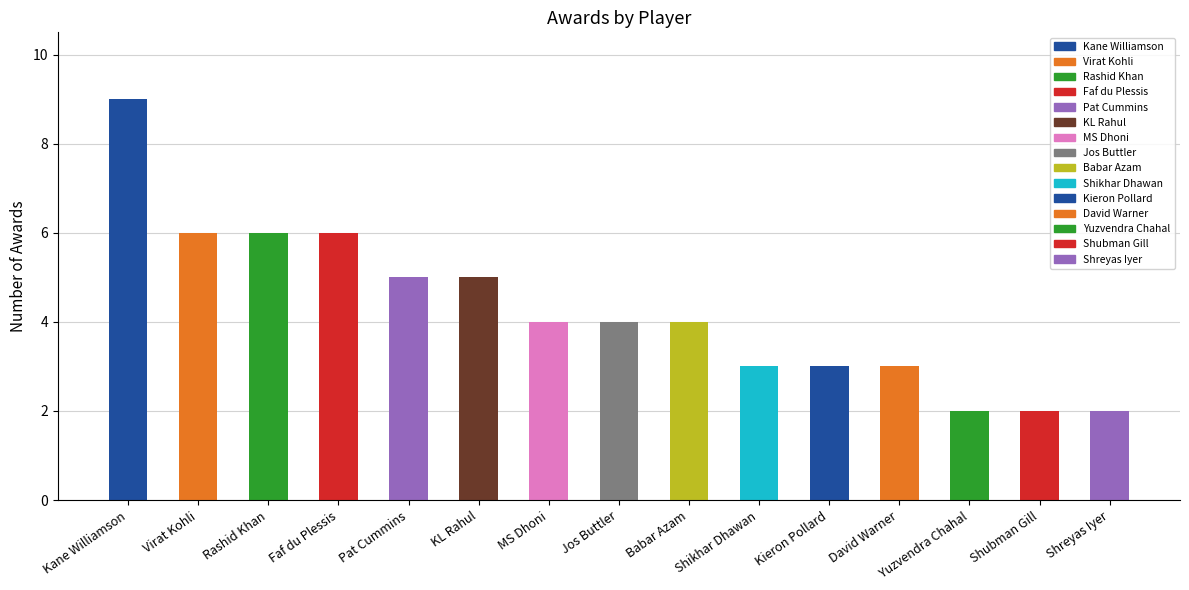

How many distinct data groups are displayed?

1